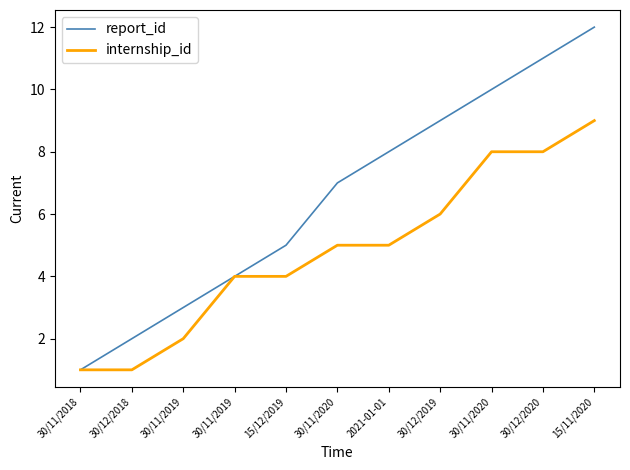

Is this an area chart (filled region under the line)?

No